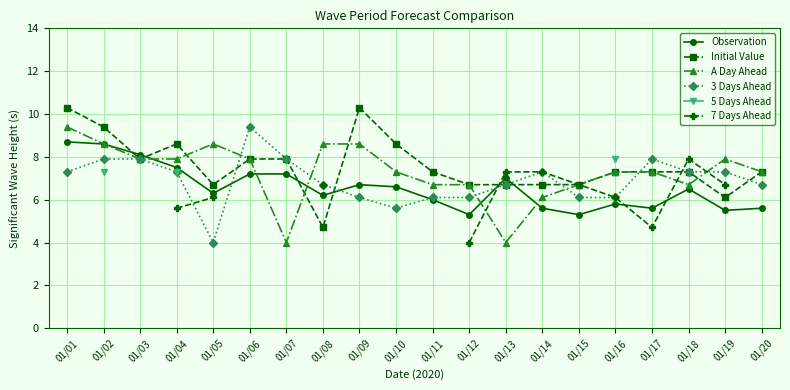

The value of Initial Value at 01/18 is 7.3. True or false?

True